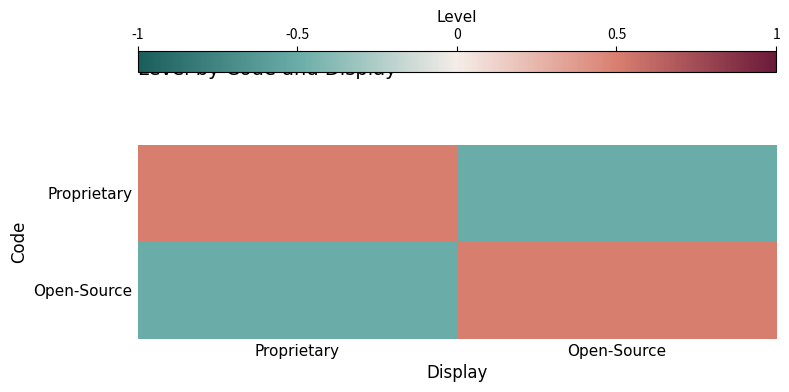

Rank the series by their maximum value, from lowest to highest.

Proprietary, Open-Source